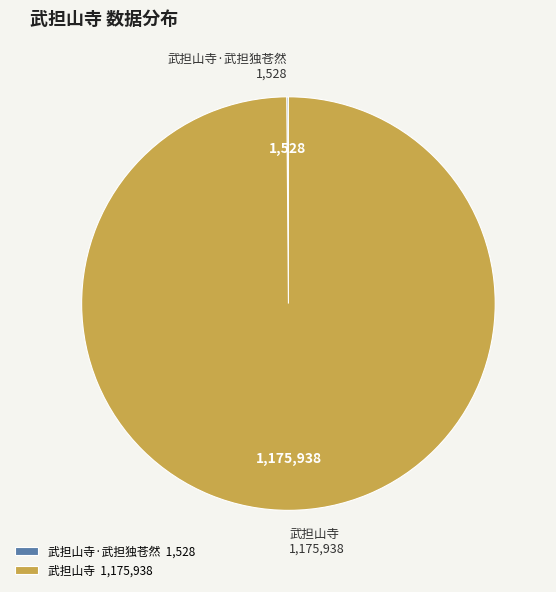

Does 武担山寺 represent more than half of the total?

Yes